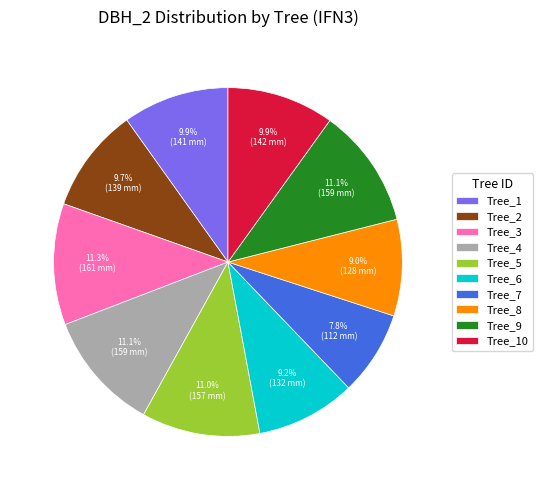

How much of the chart is everything except Tree_1?

90.1%